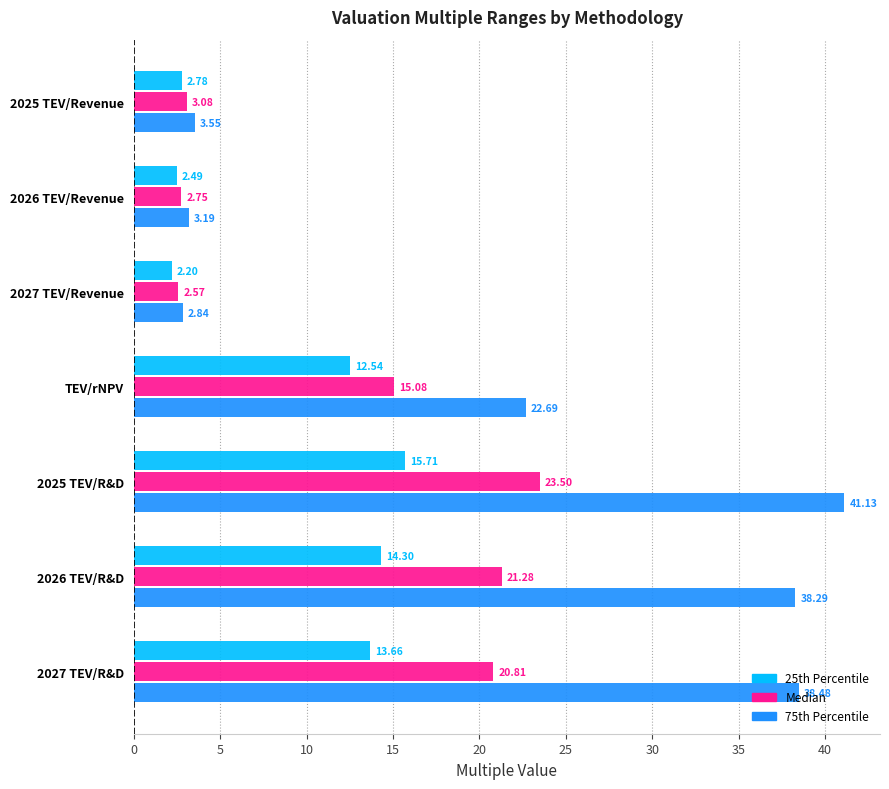

How many data points in 25th Percentile are less than 12?

3